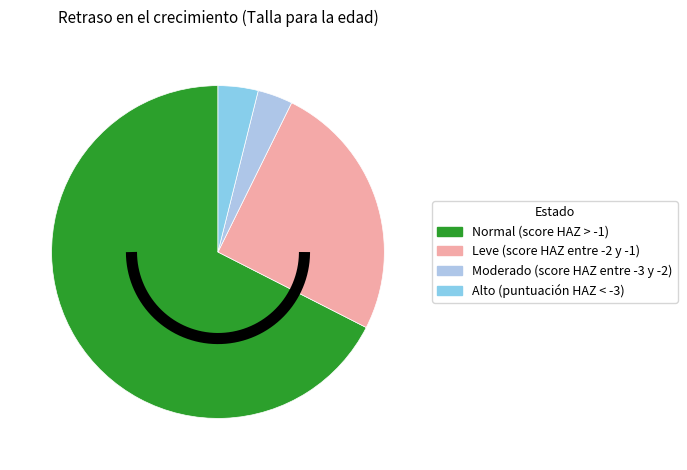

The Normal (score HAZ > -1) slice represents 68% of the pie. True or false?

True